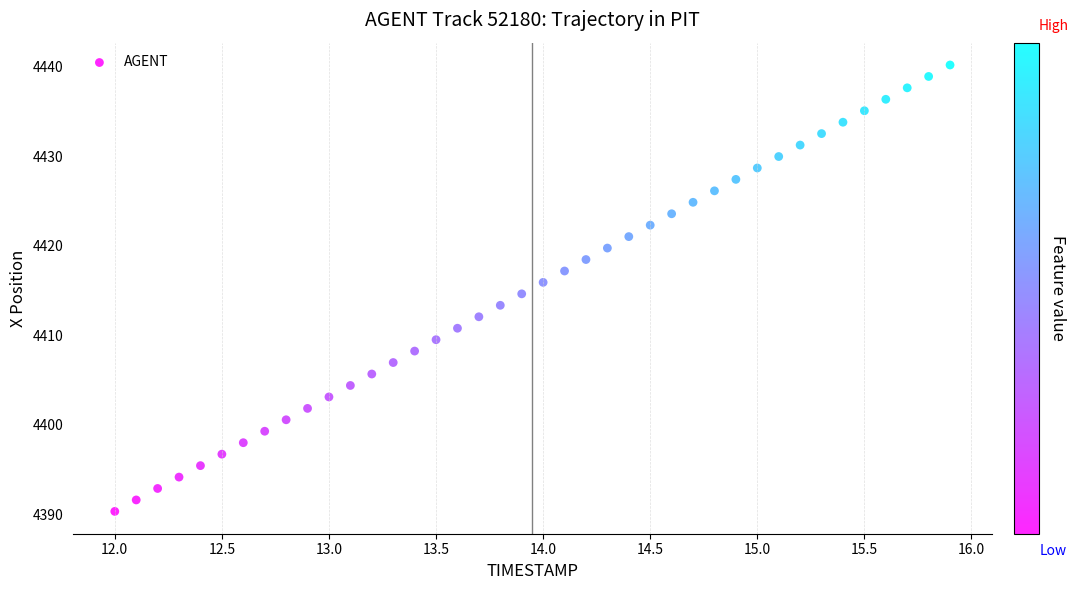

What is the range of X values (max minus min)?

3.9